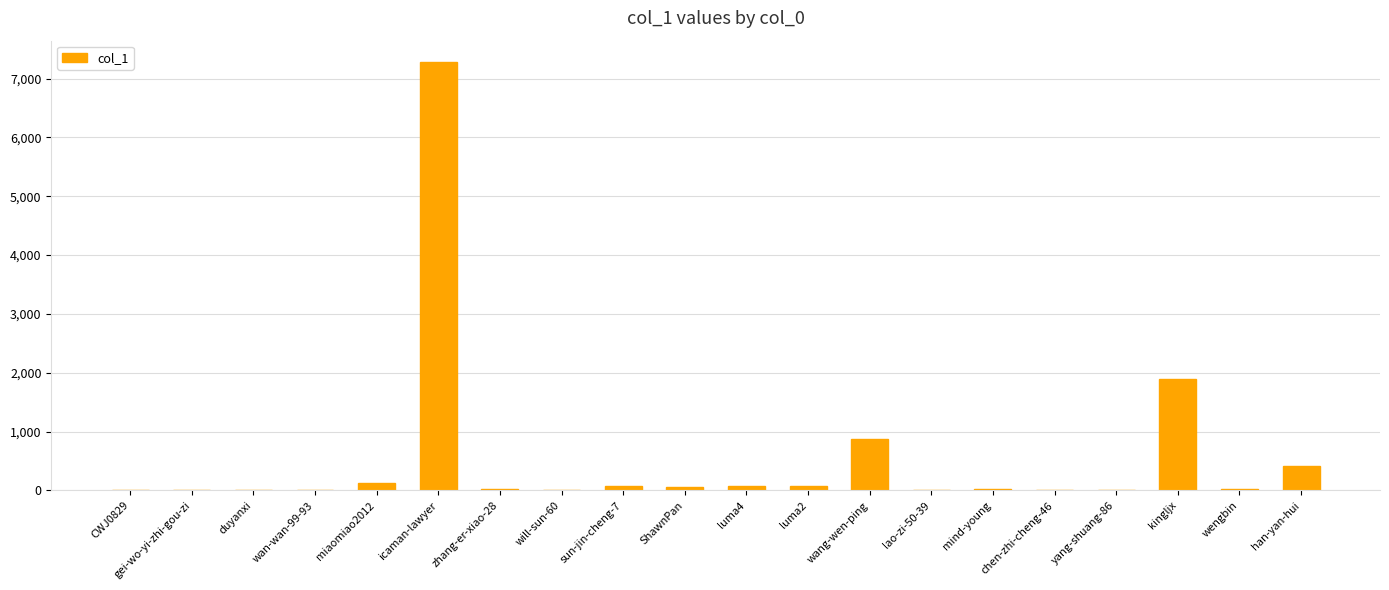

What is the greatest value displayed?

7281